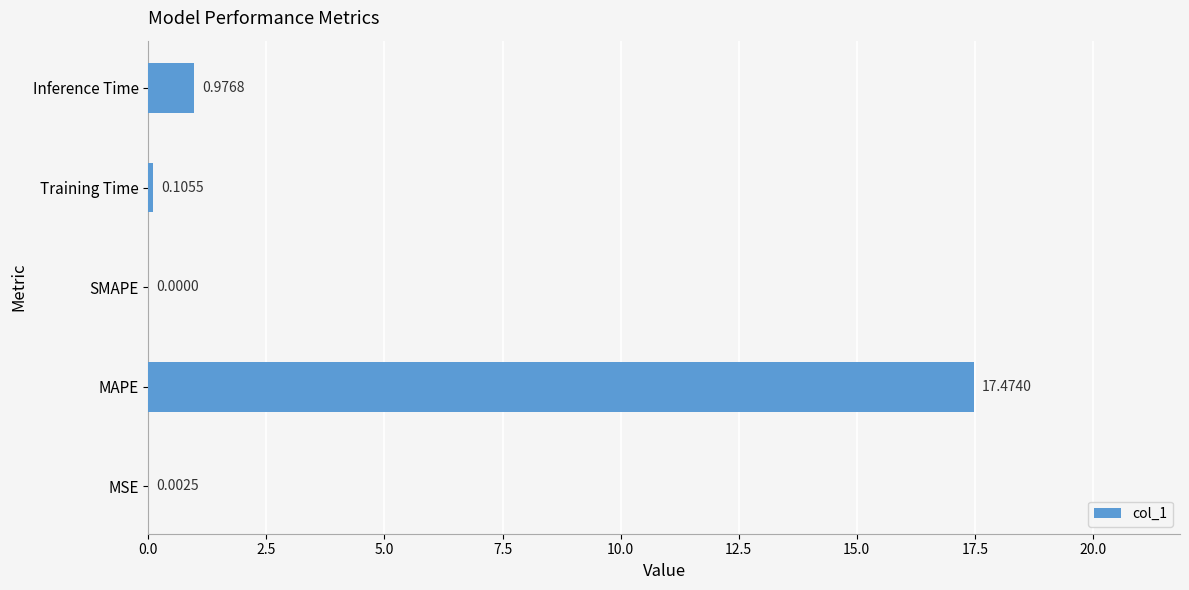

Where is the data nearest to the value 8?

Inference Time